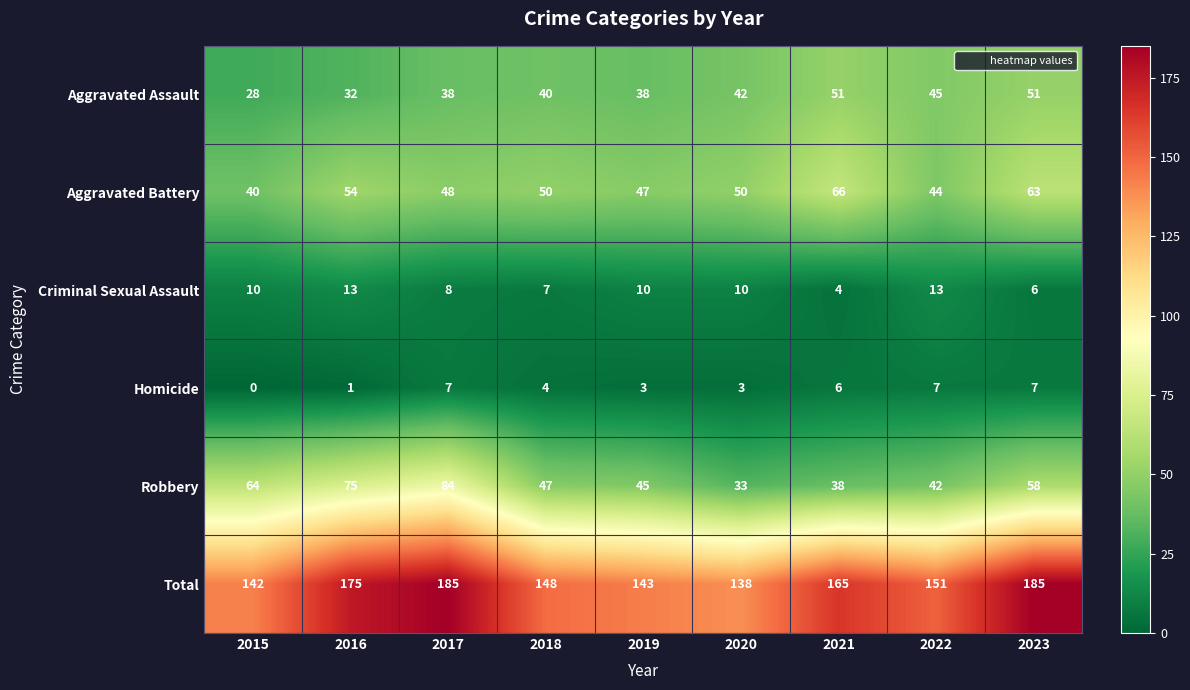

What is the maximum value shown in the chart?

185